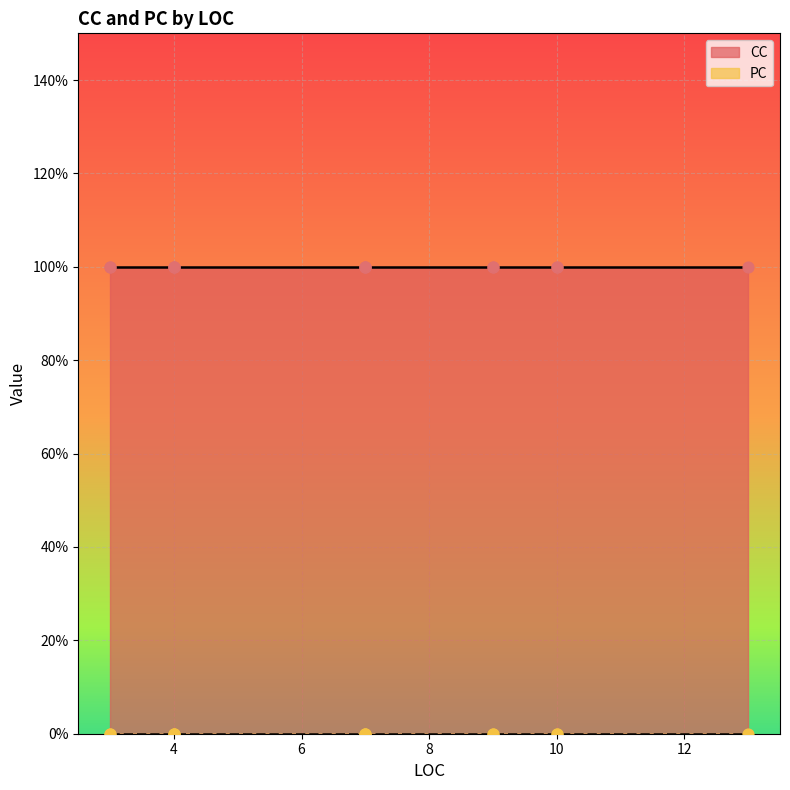

Which series has the widest spread of Y values?

CC